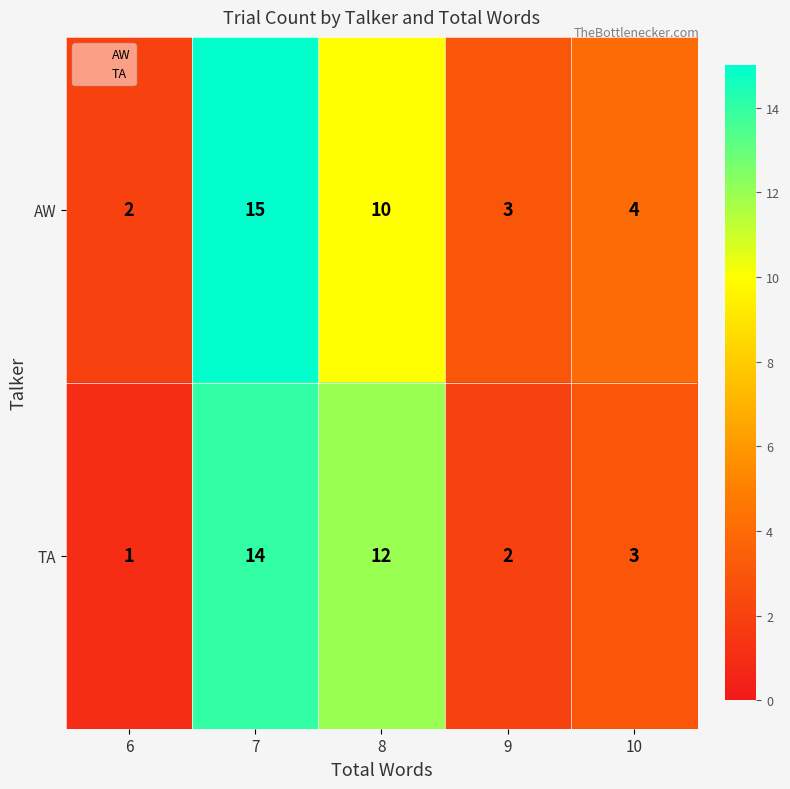

Rank the series by their average value, from highest to lowest.

AW, TA